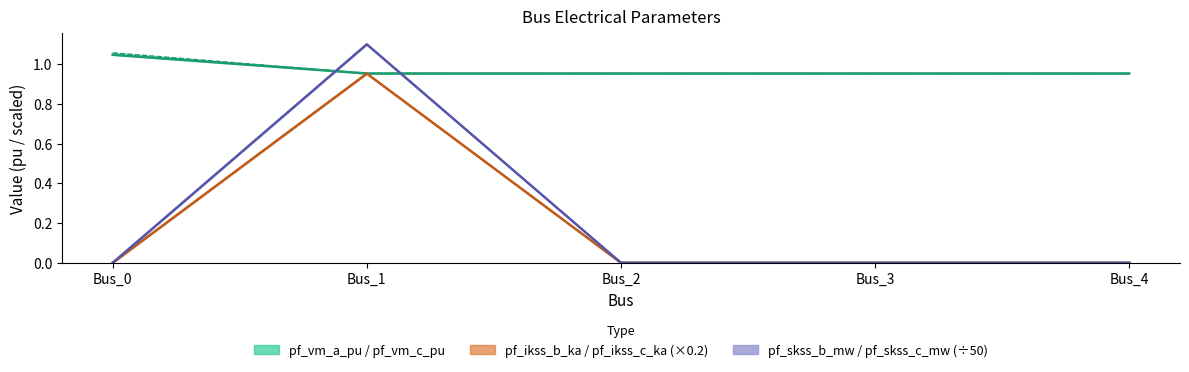

Is it true that pf_skss_b_mw equals 0.0 at Bus_0?

True